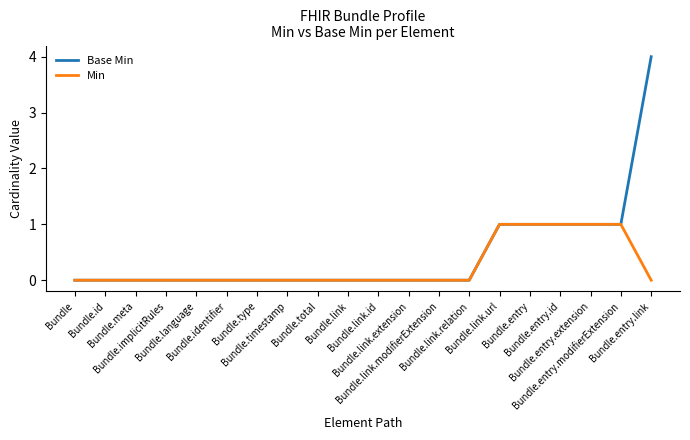

What position from the left is Bundle.entry?

16